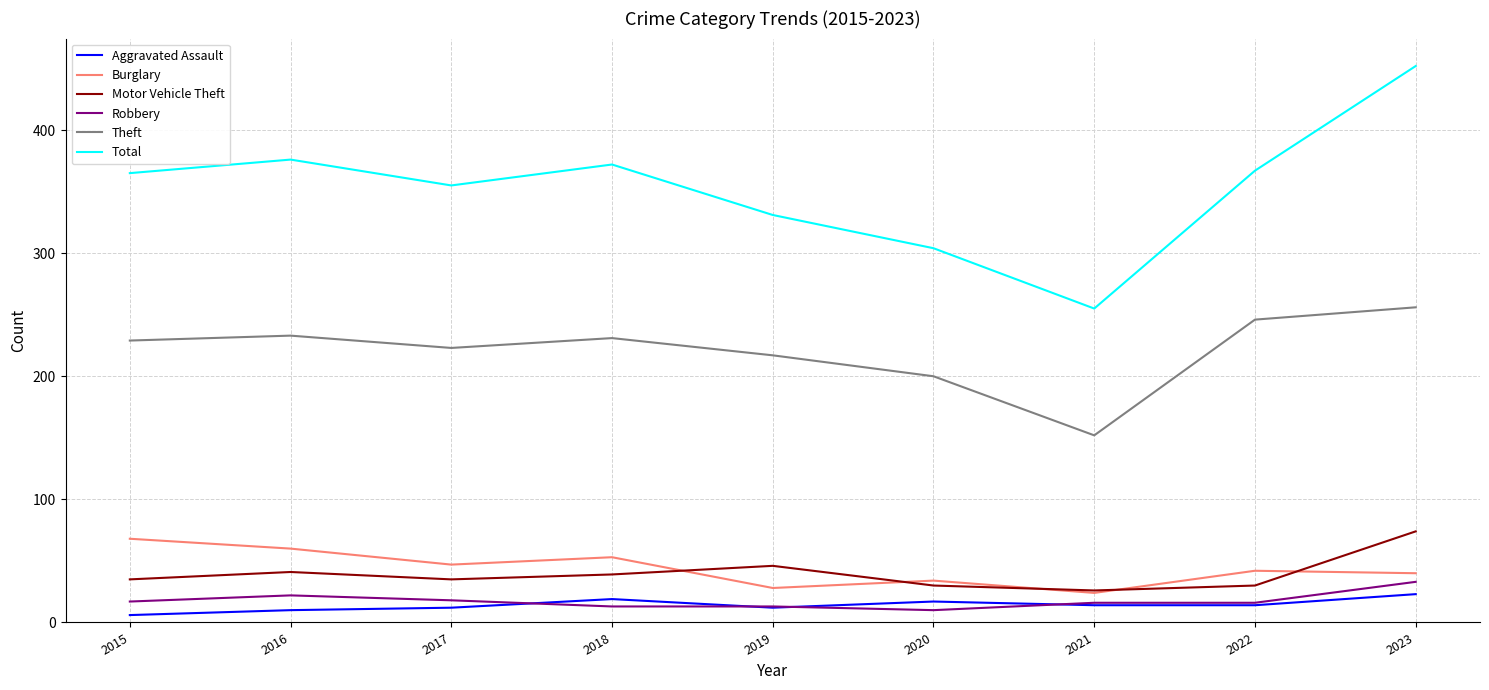

Read the Theft value at 2021.

152